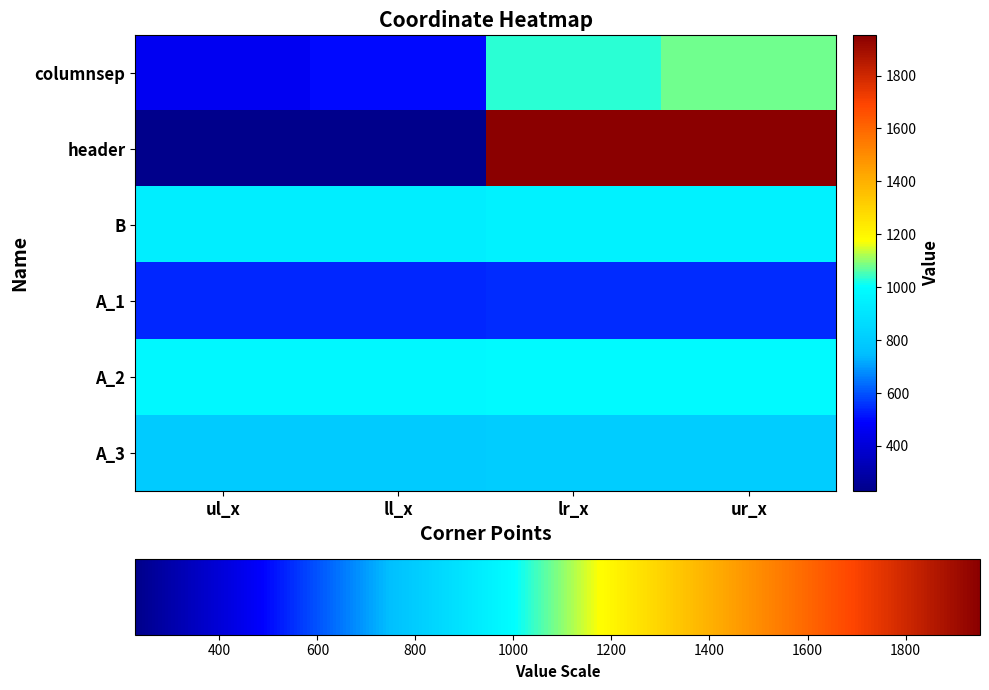

List the series in order of their peak value, highest first.

header, columnsep, A_2, B, A_3, A_1